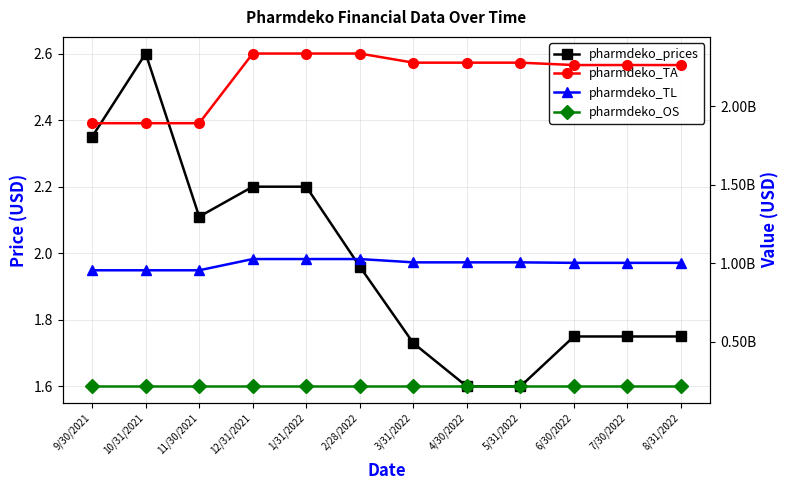

Rank the series by their maximum value, from highest to lowest.

pharmdeko_TA, pharmdeko_TL, pharmdeko_OS, pharmdeko_prices